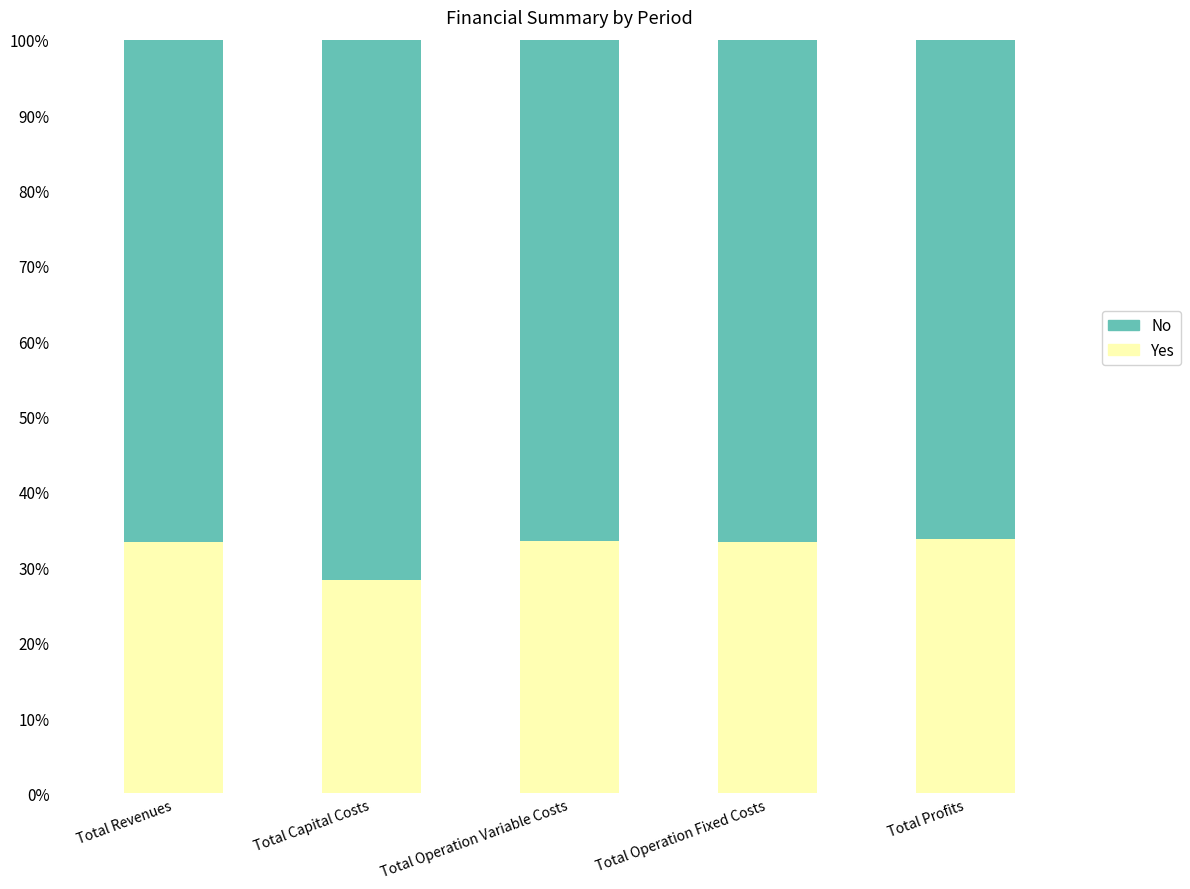

What is the total value across all series at Total Operation Variable Costs?

100.0